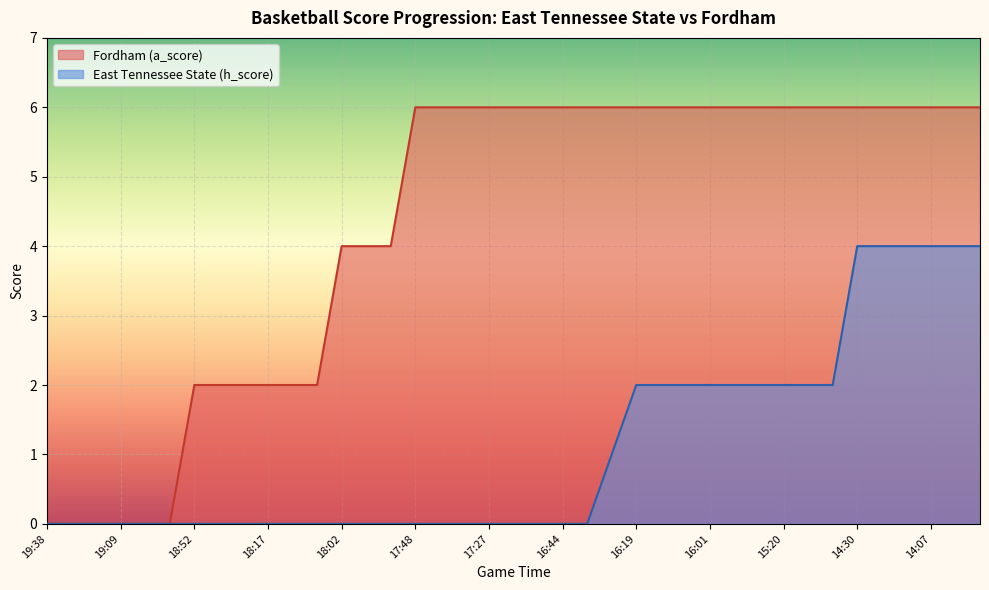

Count the Fordham (a_score) values in the range 2 to 6.

33